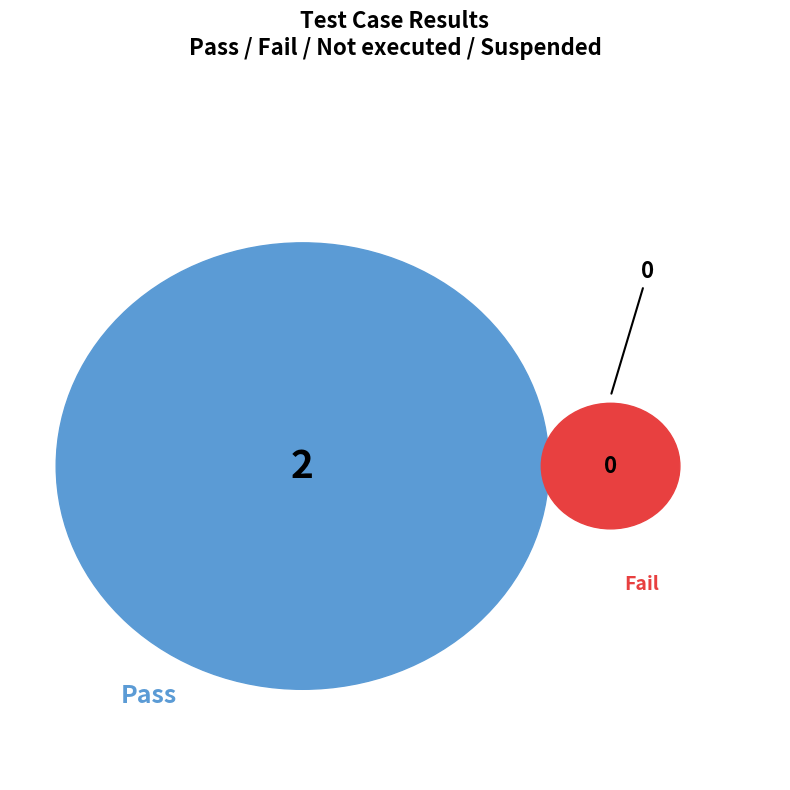

What is the majority slice?

Pass